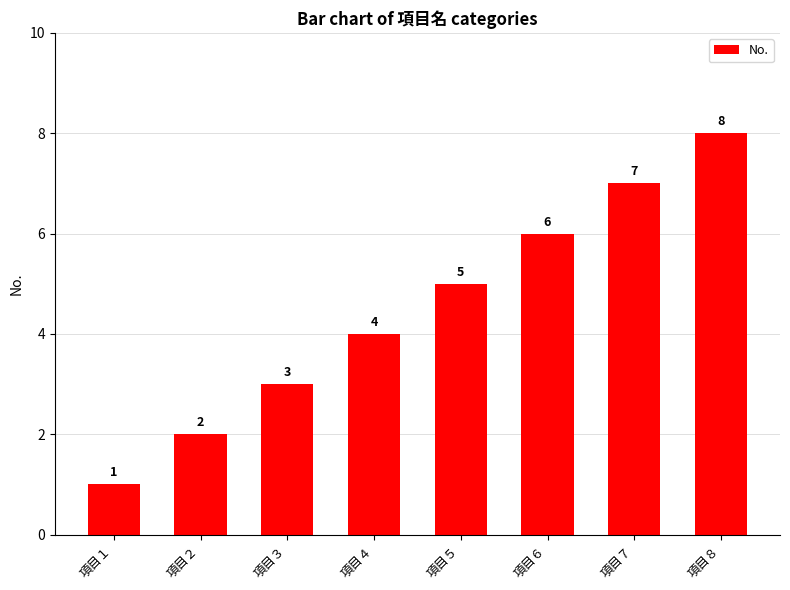

Are the bars horizontal?

No